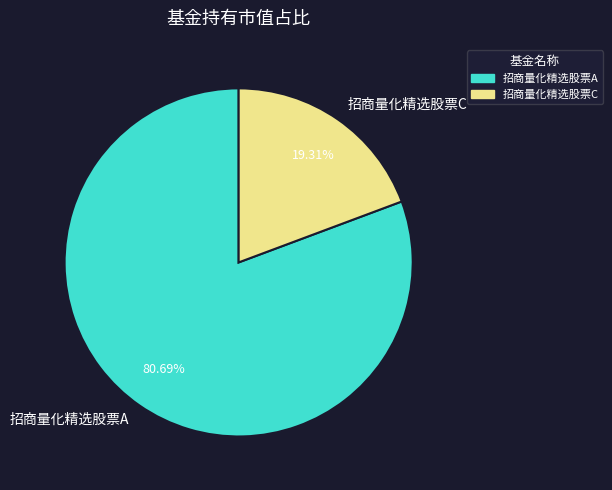

To the nearest percent, what percentage of the pie is 招商量化精选股票C?

19%